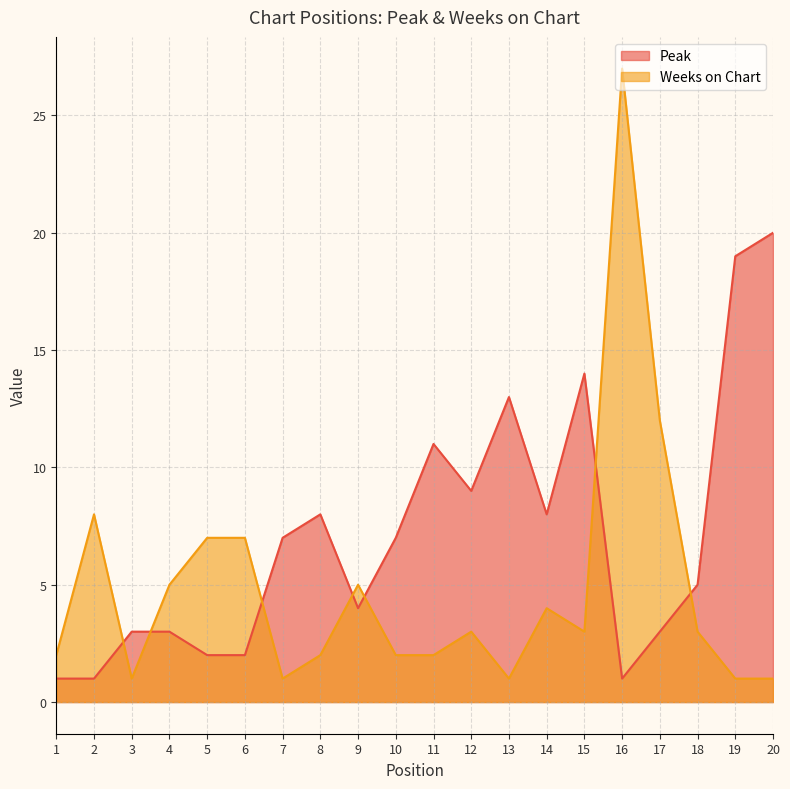

How many interior local peaks does the Peak series have?

4